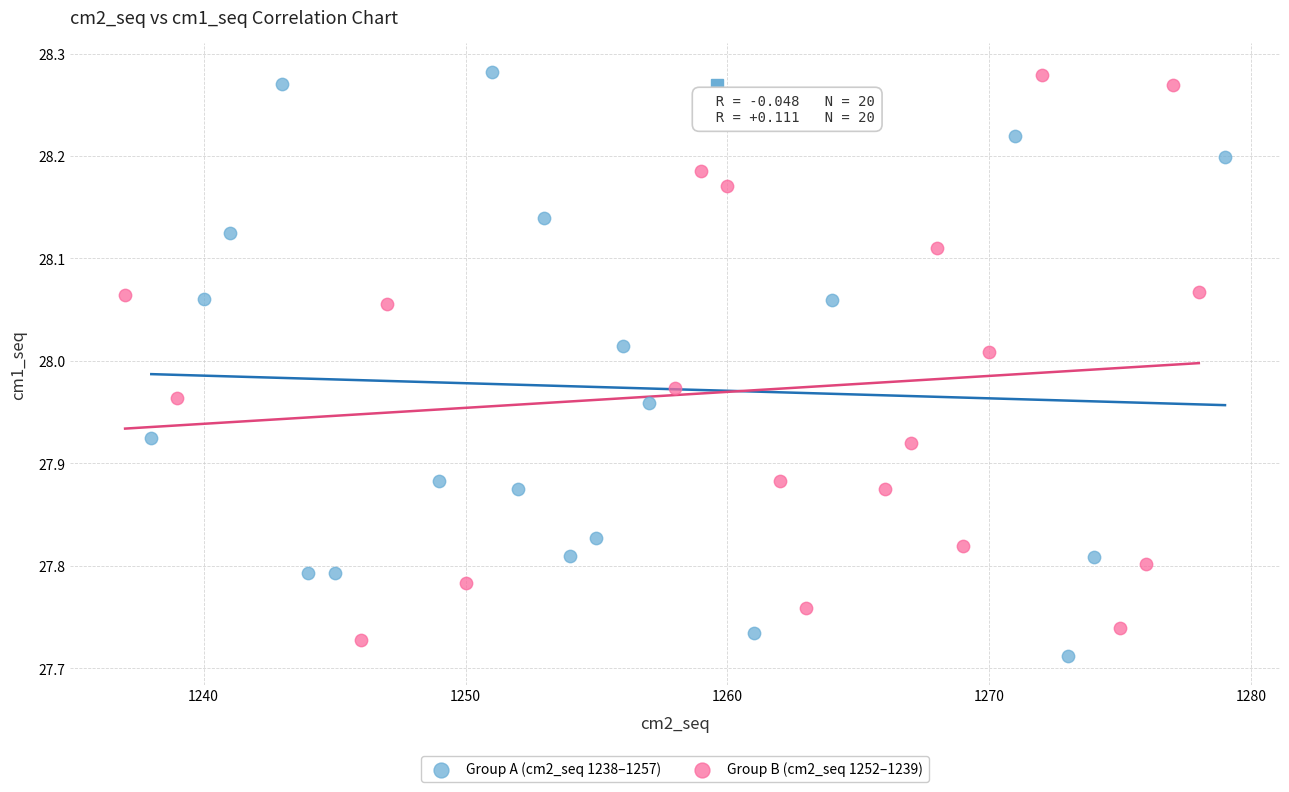

What are all the series names shown in the legend?

Group A (cm2_seq 1238–1257), Group B (cm2_seq 1252–1239)